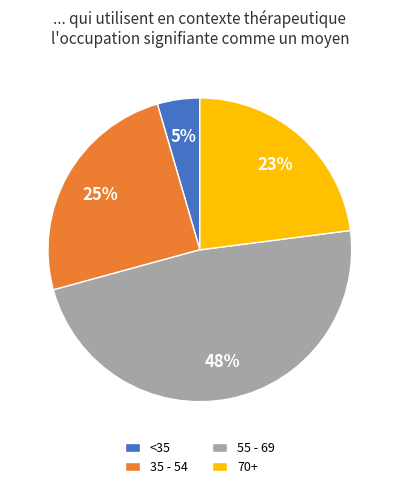

What is the smallest slice in the pie chart?

<35